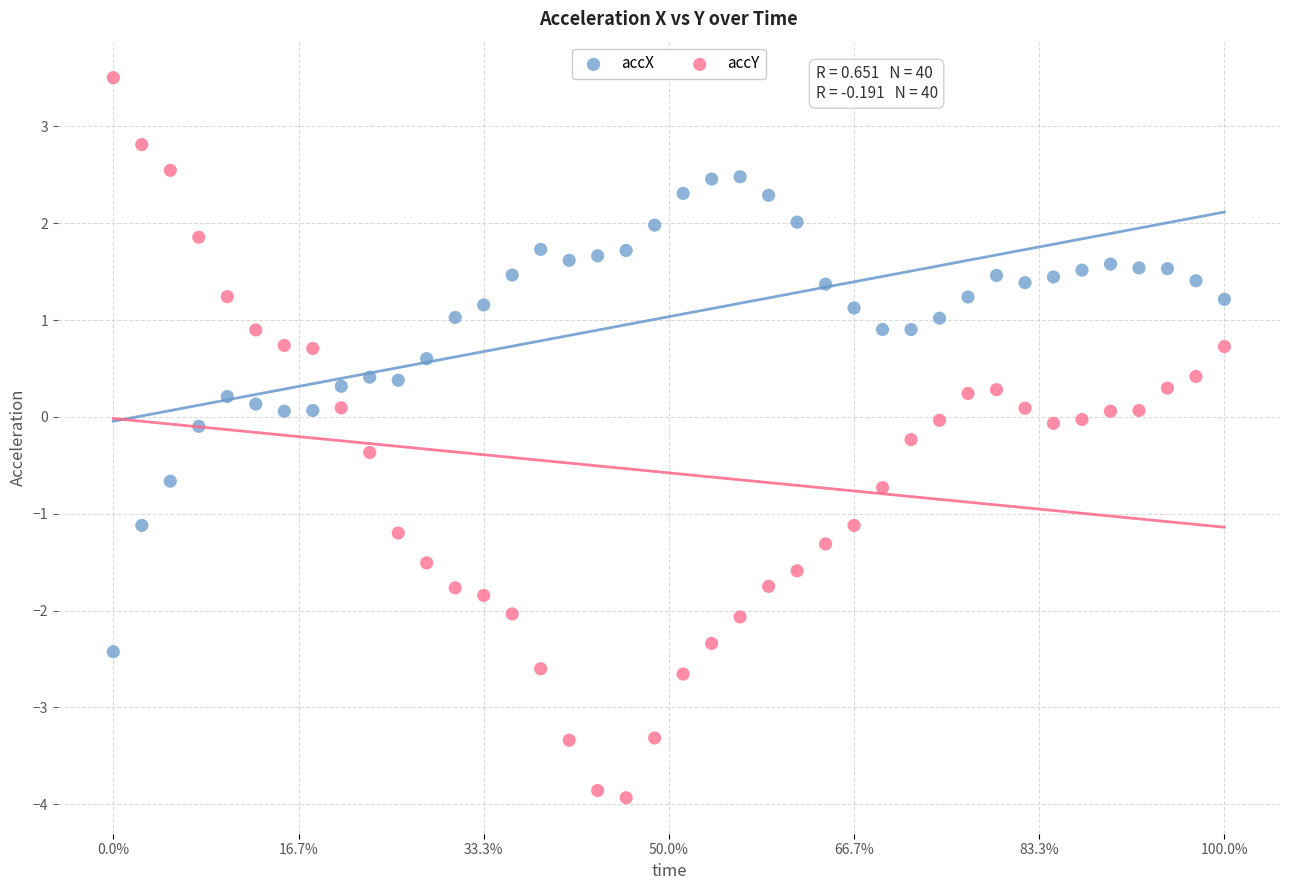

Across all data points, what is the range of Y values (max minus min)?

7.4